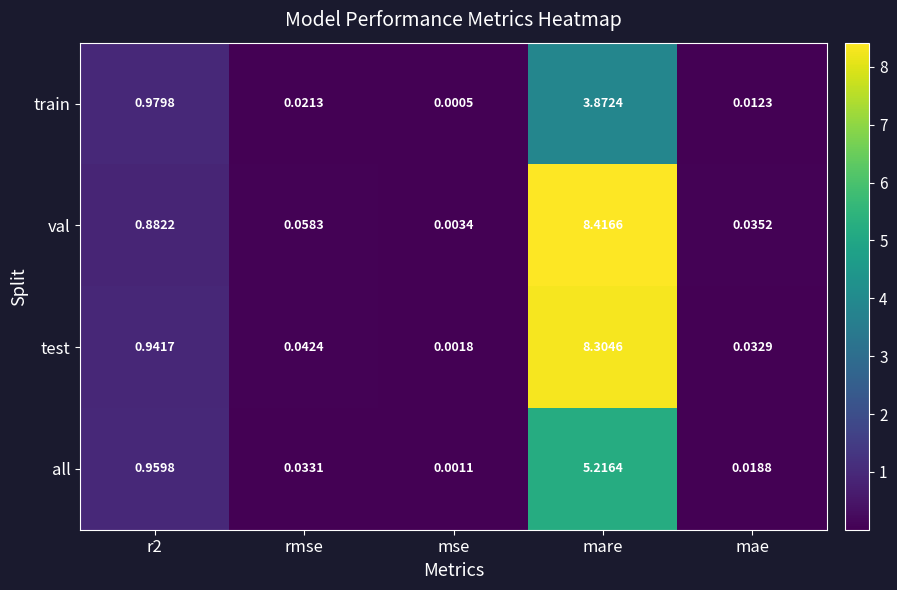

At which category does the chart reach its peak across all series?

mare